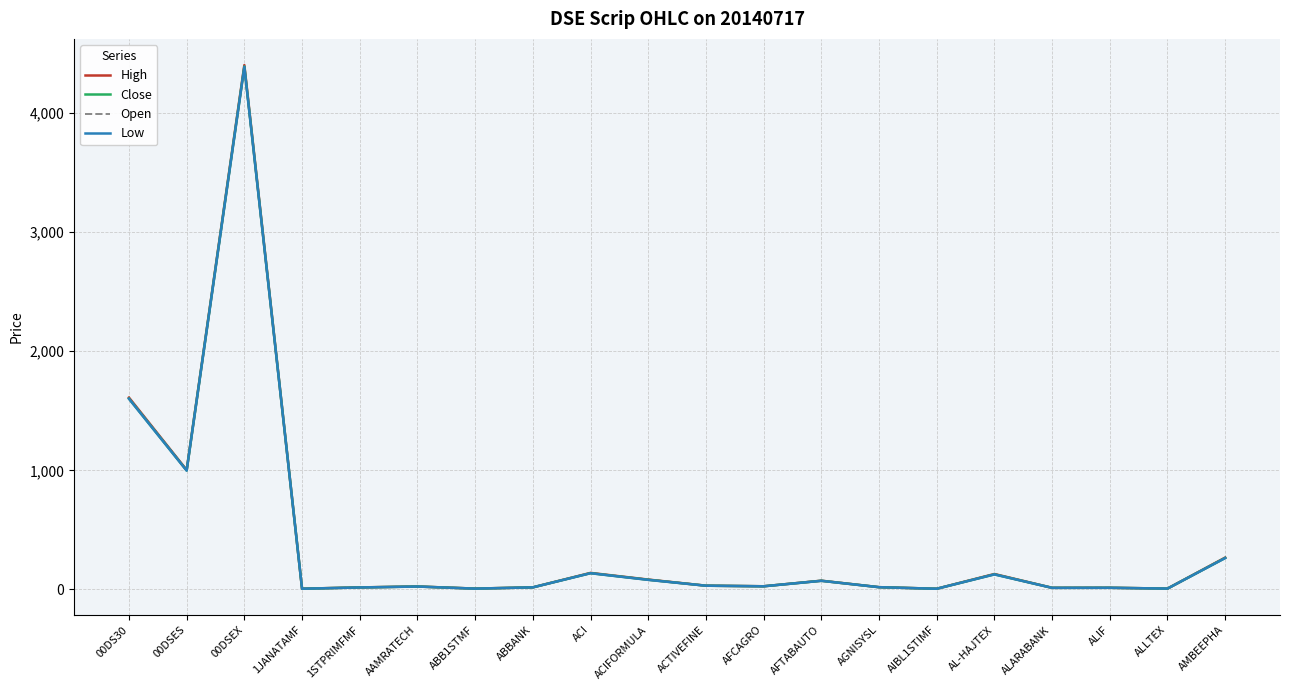

Which series has the largest range (max minus min)?

High